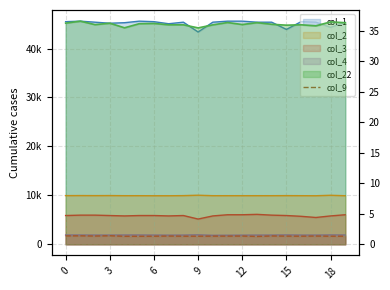

Approximately how many times larger is the value at 0 compared to 11?

1.0